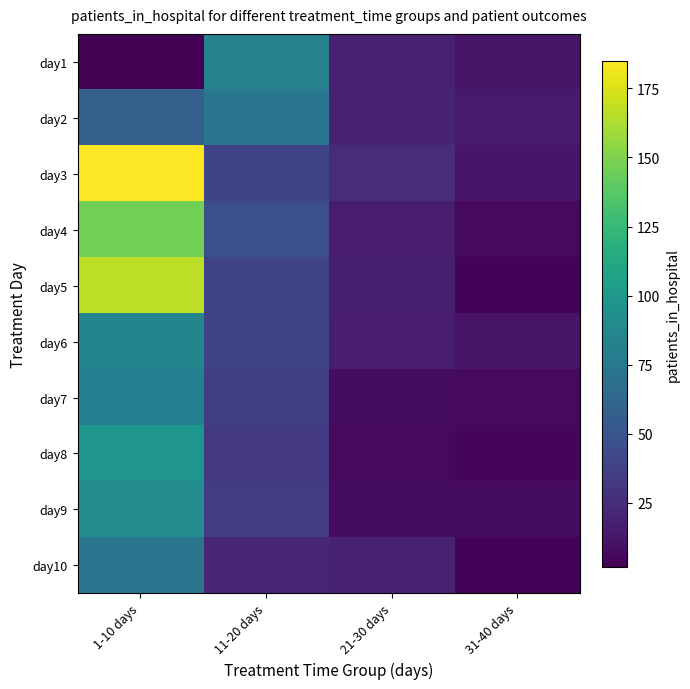

Reading left to right, list all the values displayed in this chart.

day1: 1-10 days=2	11-20 days=83	21-30 days=19	31-40 days=12
day2: 1-10 days=58	11-20 days=74	21-30 days=20	31-40 days=15
day3: 1-10 days=185	11-20 days=39	21-30 days=25	31-40 days=13
day4: 1-10 days=146	11-20 days=47	21-30 days=16	31-40 days=7
day5: 1-10 days=167	11-20 days=39	21-30 days=18	31-40 days=4
day6: 1-10 days=86	11-20 days=39	21-30 days=17	31-40 days=12
day7: 1-10 days=81	11-20 days=36	21-30 days=8	31-40 days=7
day8: 1-10 days=98	11-20 days=33	21-30 days=7	31-40 days=5
day9: 1-10 days=90	11-20 days=34	21-30 days=8	31-40 days=8
day10: 1-10 days=74	11-20 days=22	21-30 days=20	31-40 days=4